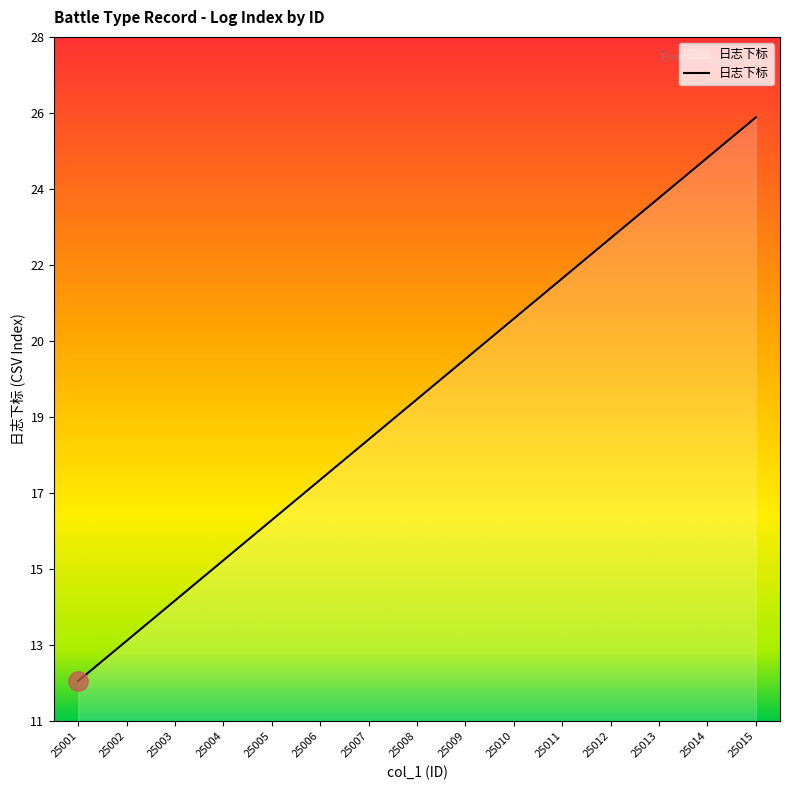

The value at 25008 is 19. True or false?

True